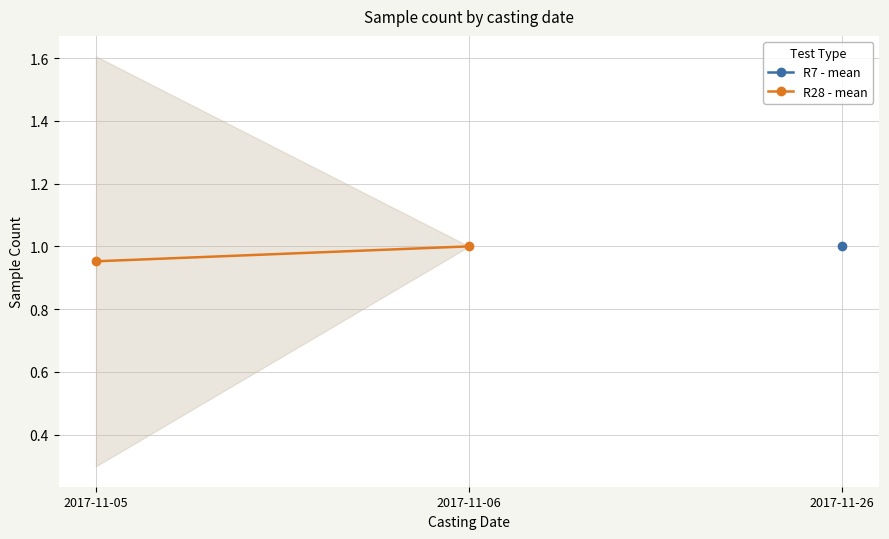

List the labels in order of value, largest first.

2017-11-06, 2017-11-05